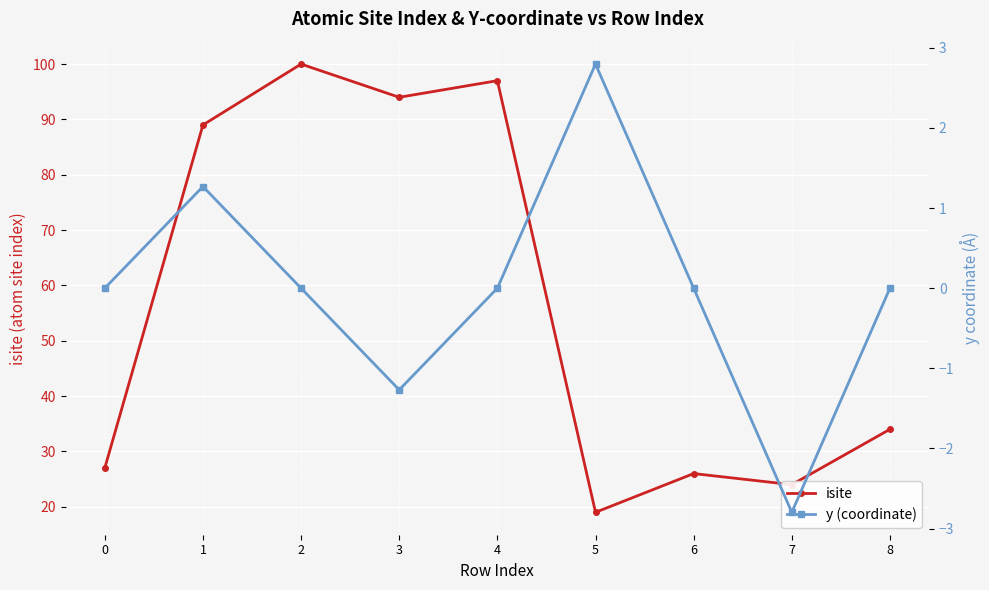

True or false: isite and y (coordinate) intersect in this chart.

False